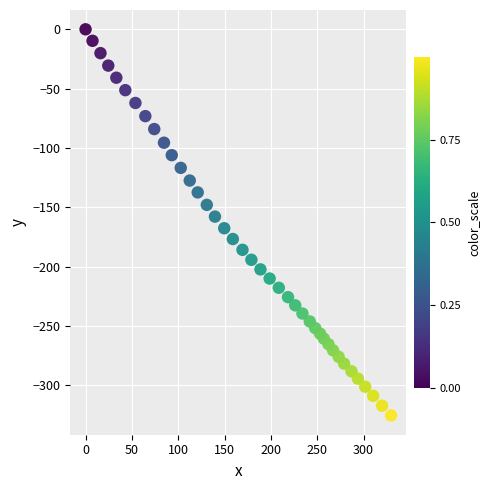

What is the range of X values (max minus min)?

329.6